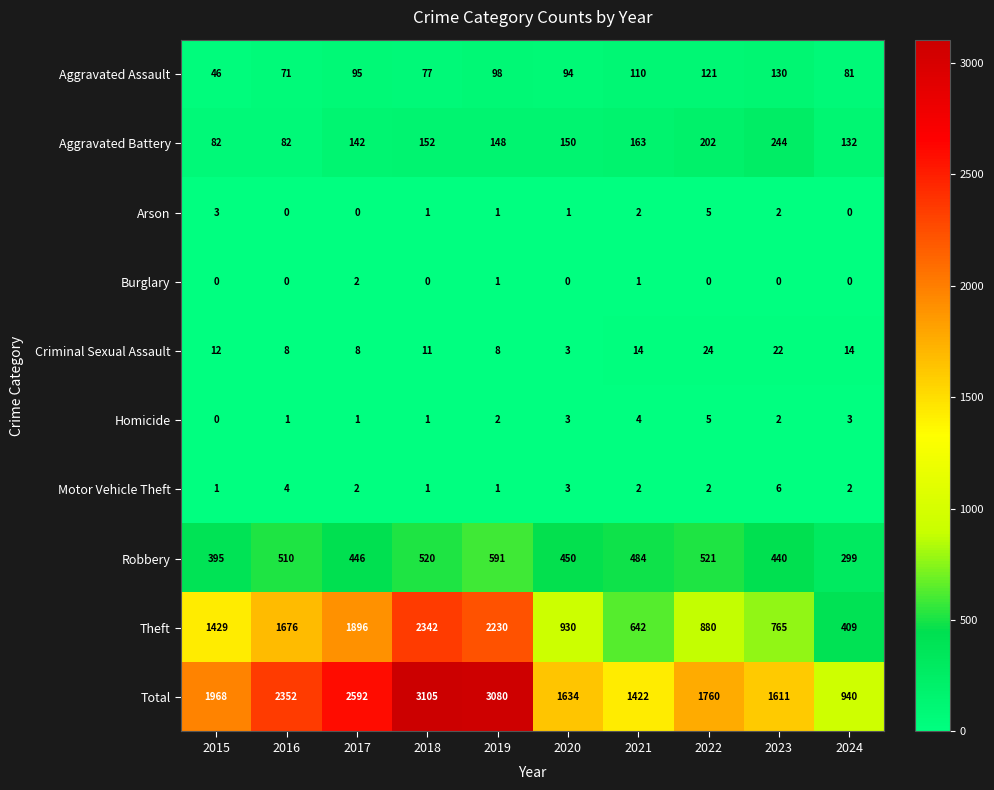

What is the difference between the maximum and minimum values in the Motor Vehicle Theft series?

5